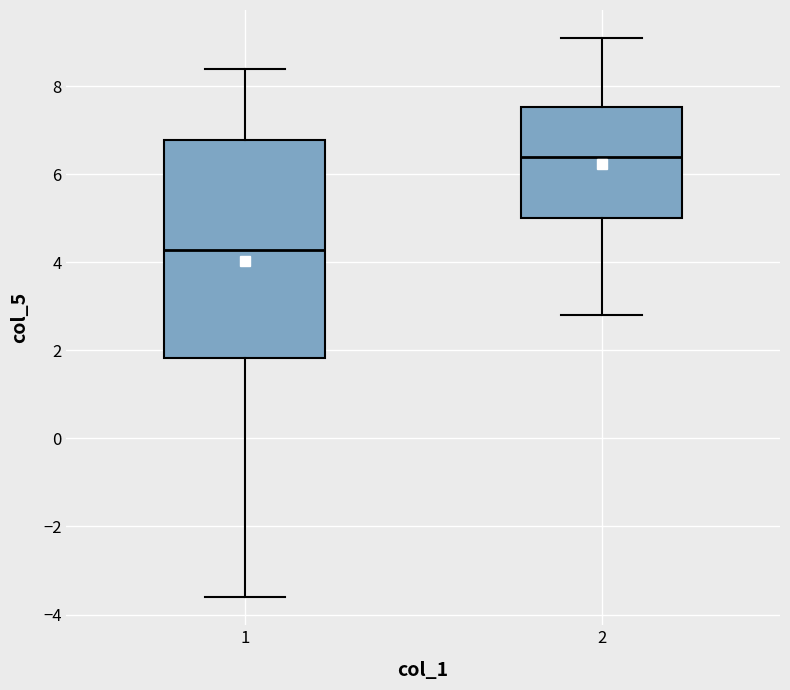

Which box has the lowest median line?

1